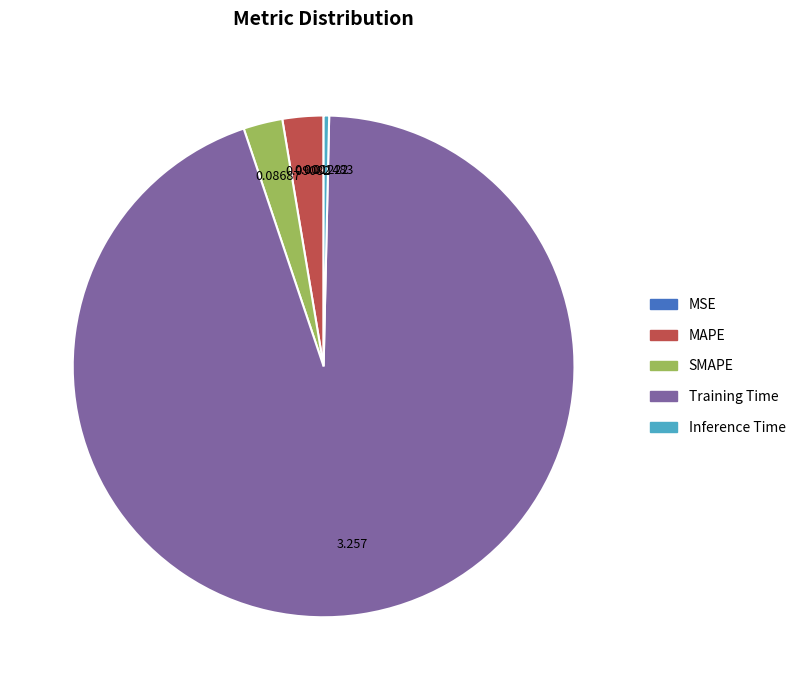

Combined, do Inference Time and Training Time account for over 50%?

Yes